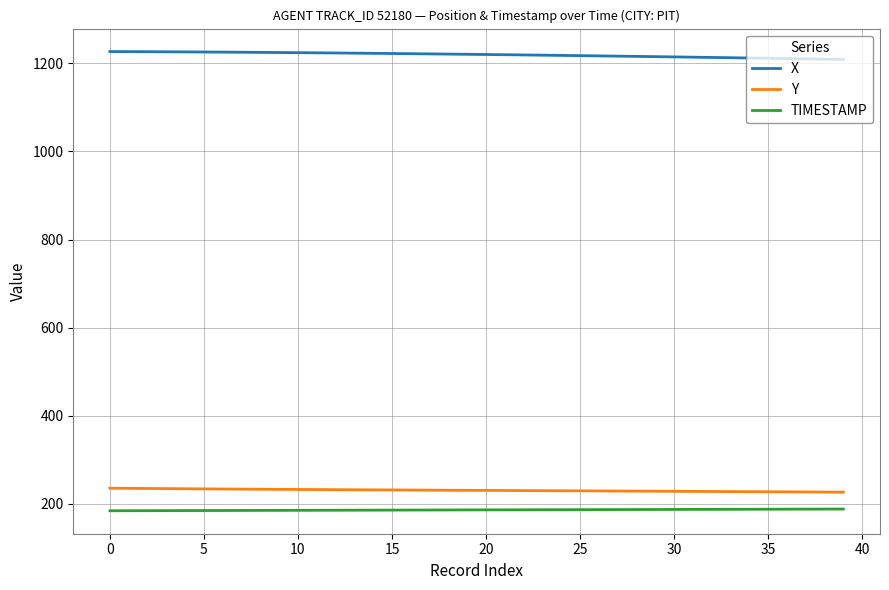

How many lines are shown in the chart?

3